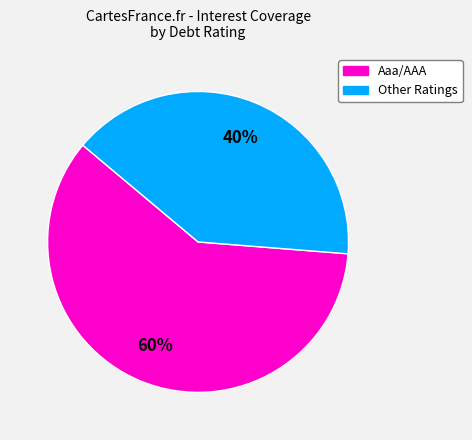

Does any single category account for the majority?

Yes